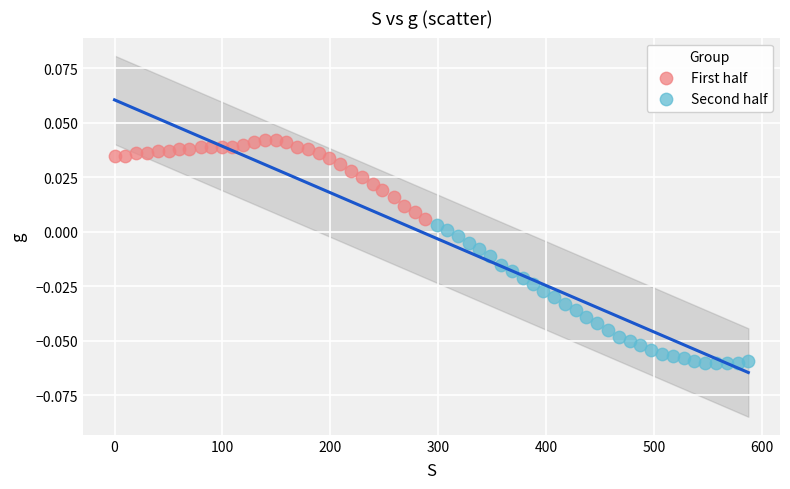

Which series reaches the maximum Y coordinate?

First half